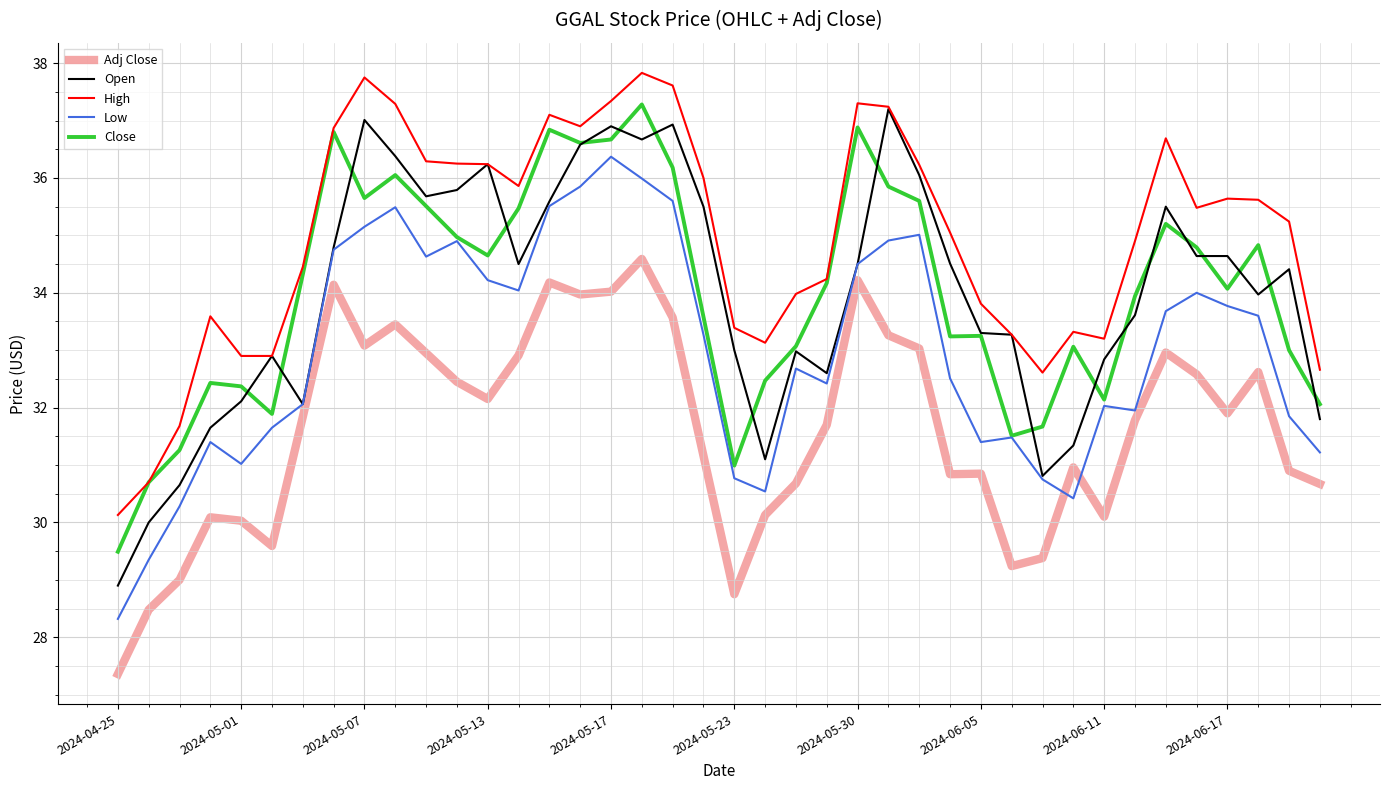

What is the greatest value displayed?

37.8